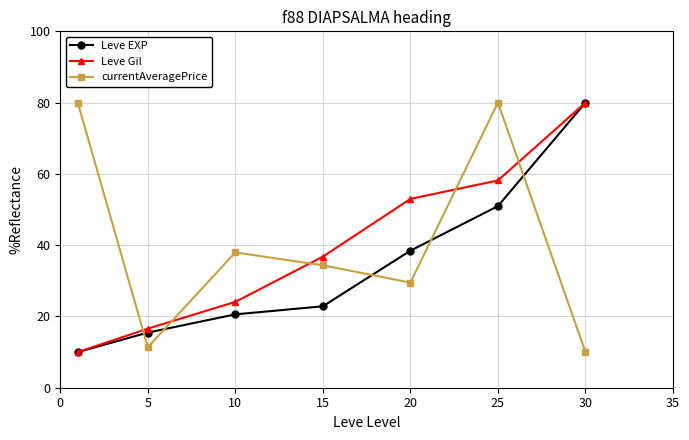

After their last crossing, which series has the higher values: Leve Gil or currentAveragePrice?

Leve Gil